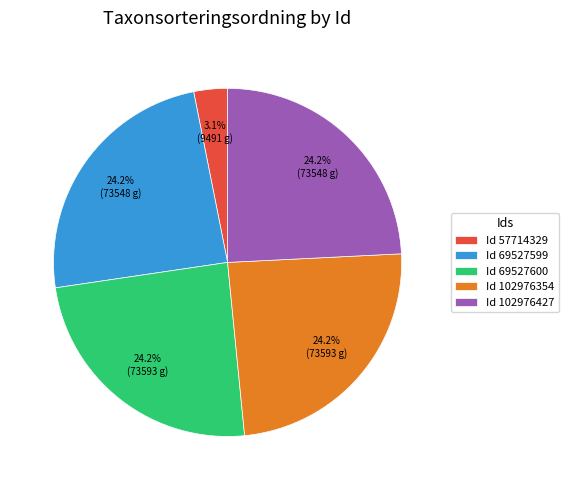

Which has a higher value, Id 57714329 or Id 69527599?

Id 69527599